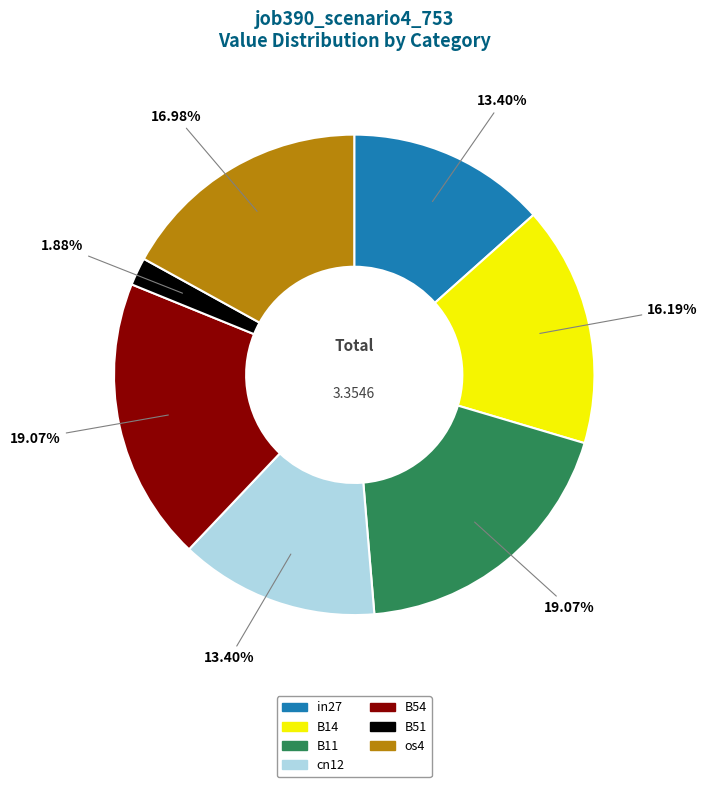

How many slices are in this pie chart?

7